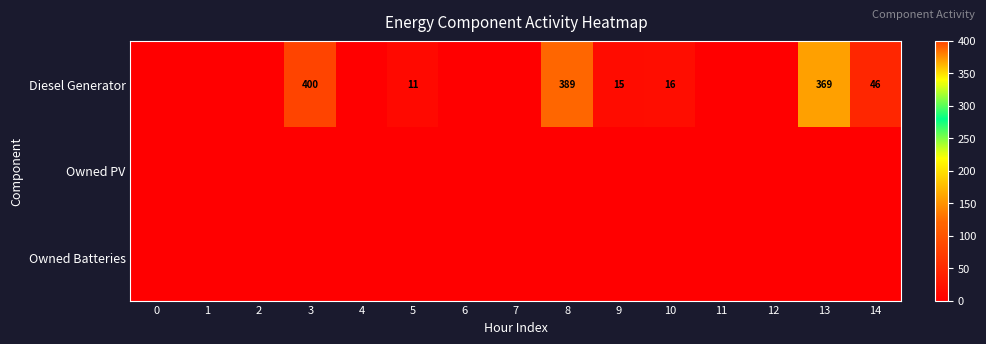

Is it true that Diesel Generator equals 46 at 14?

True